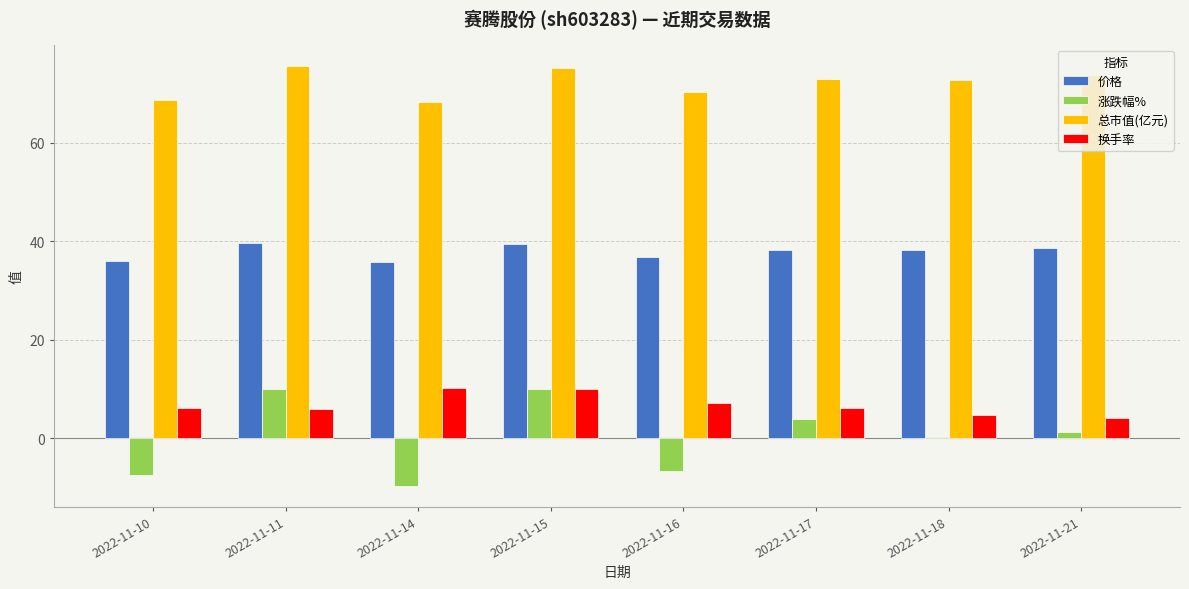

How many data points in 涨跌幅% are above 1?

4